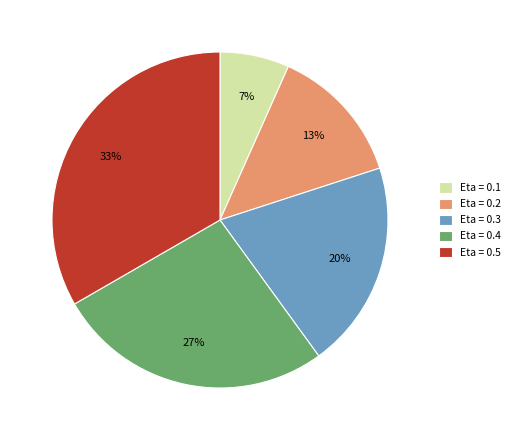

Does Eta = 0.2 account for over 50% of the chart?

No